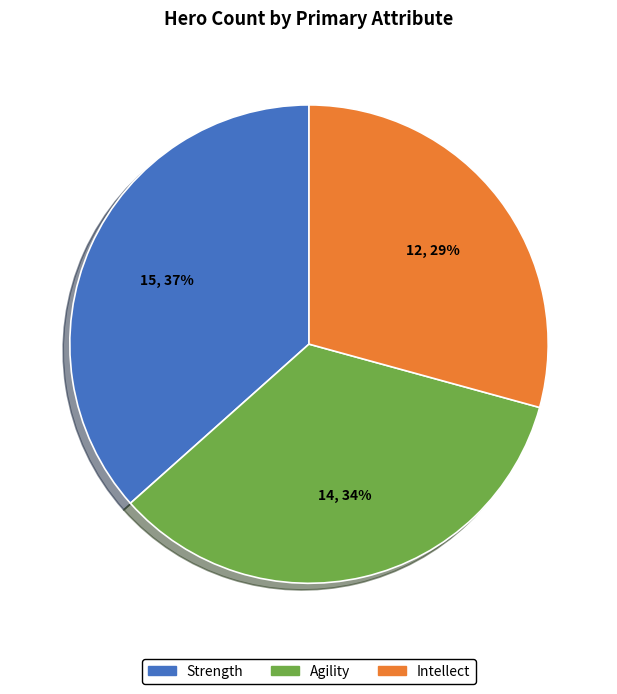

Which category has the smallest portion of the pie?

Intellect